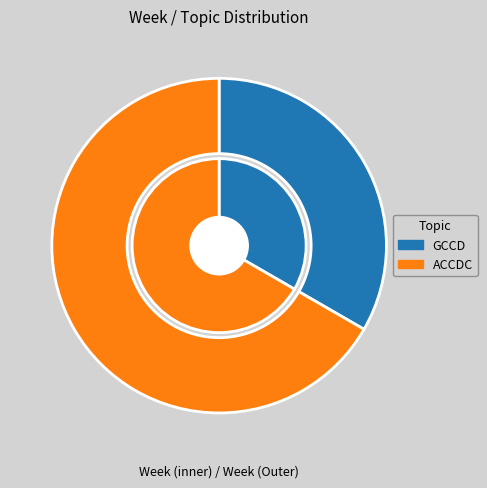

What is the total percentage of GCCD and ACCDC?

100.0%